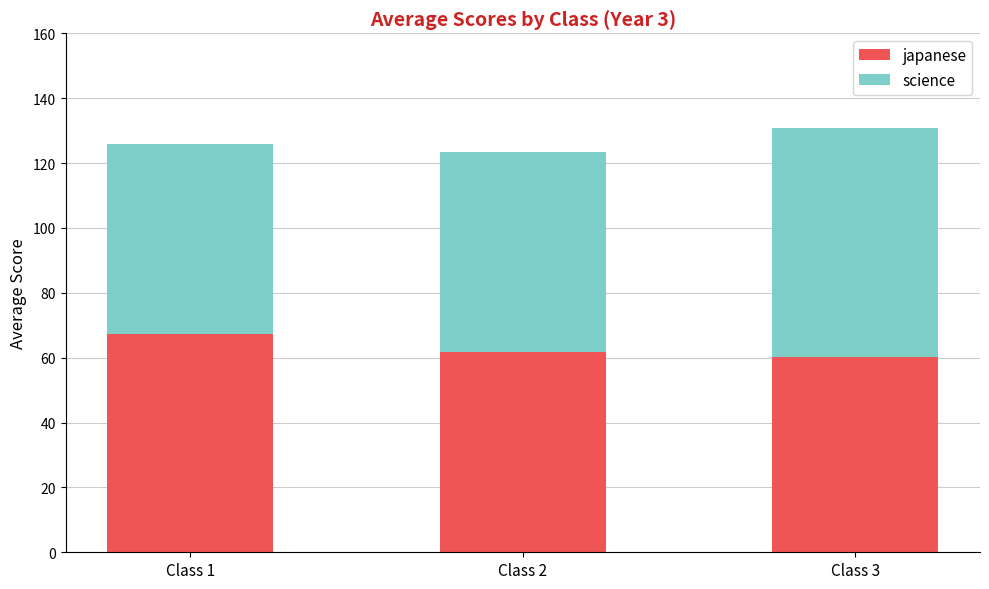

The value of japanese at Class 2 is 91.5. True or false?

False